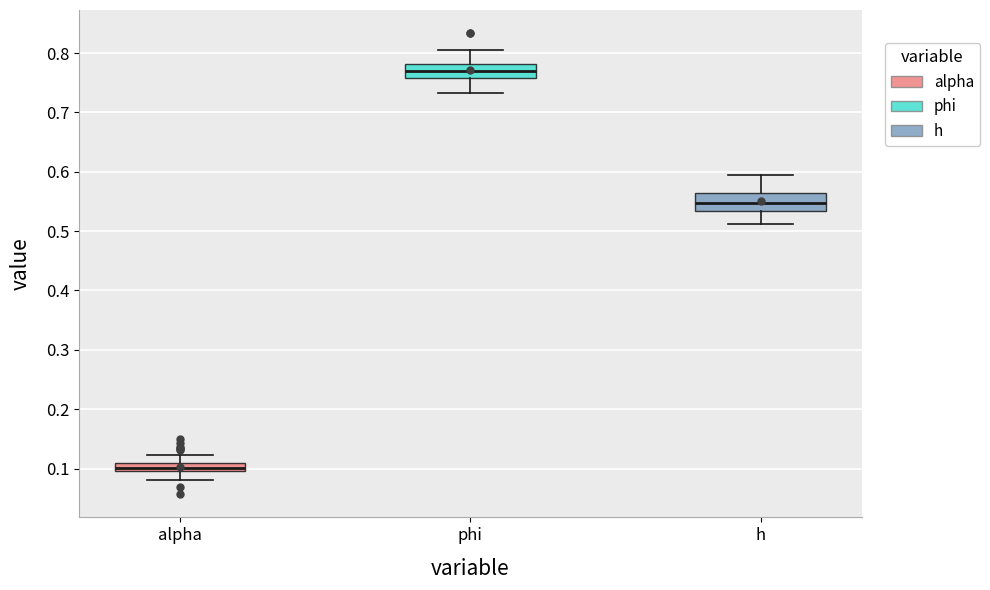

Which box has the highest median line?

phi